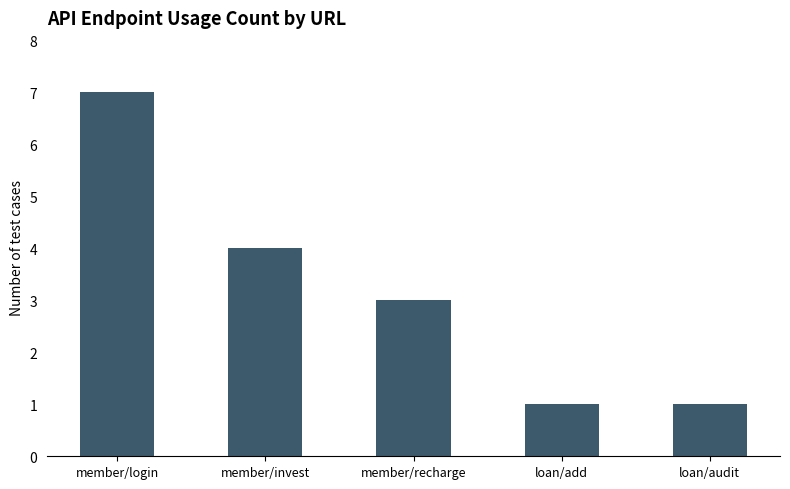

How many bars are there in total?

5